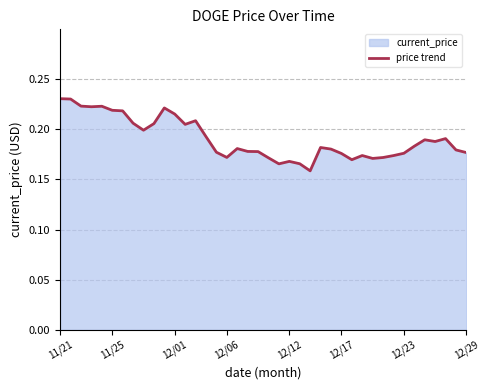

At which category does the chart reach its minimum across all series?

24